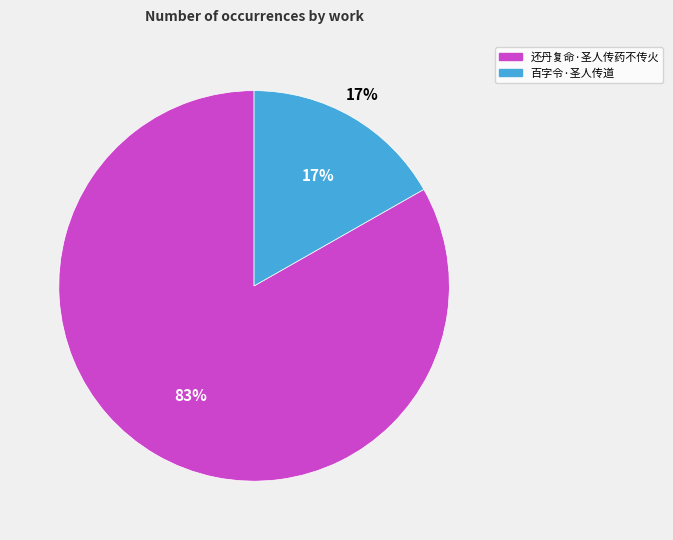

Approximately how many times larger is the value at 百字令·圣人传道 compared to 还丹复命·圣人传药不传火?

0.2